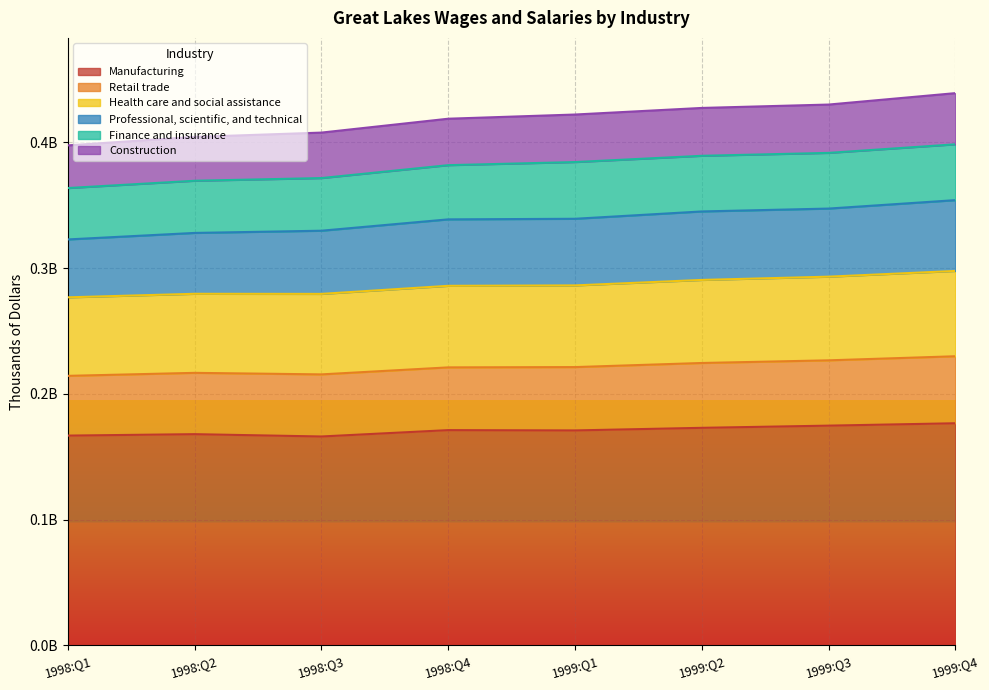

True or false: Health care and social assistance and Retail trade cross at least once.

False